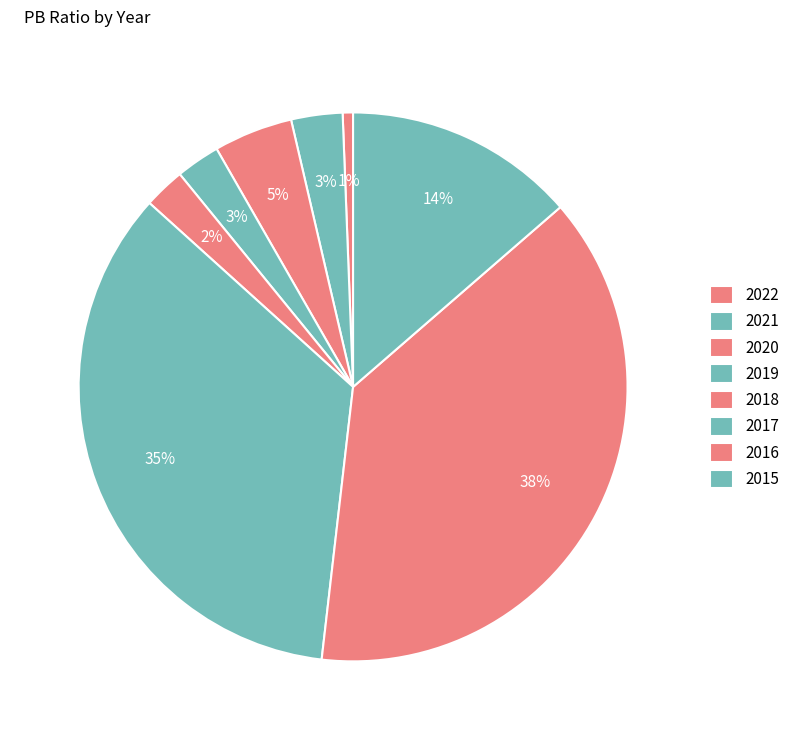

Count the number of slices in the pie.

8